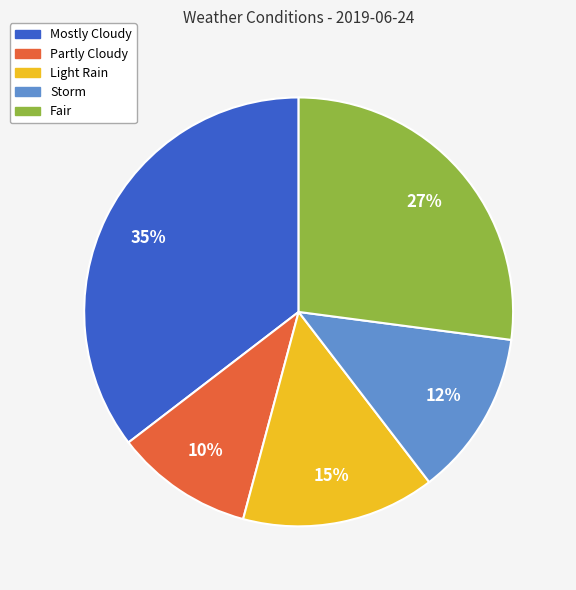

How many segments does this pie chart have?

5